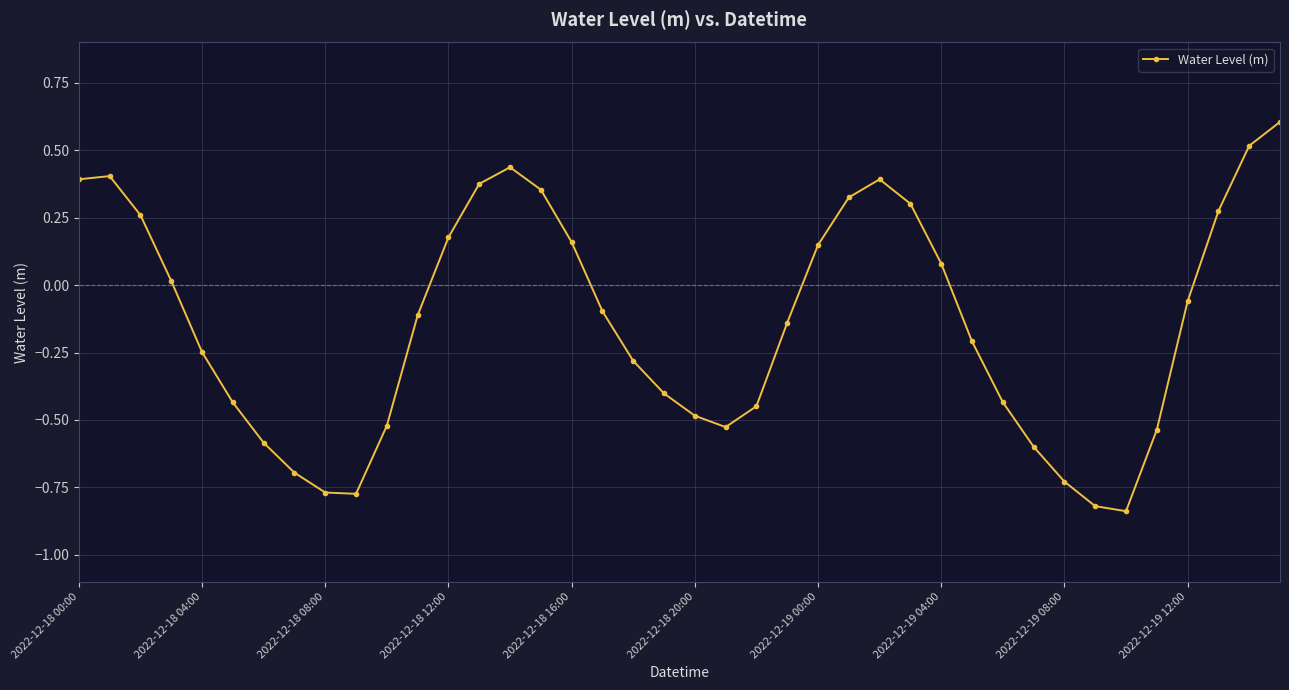

How many interior local valleys (lower than both neighbors) does the data have?

3